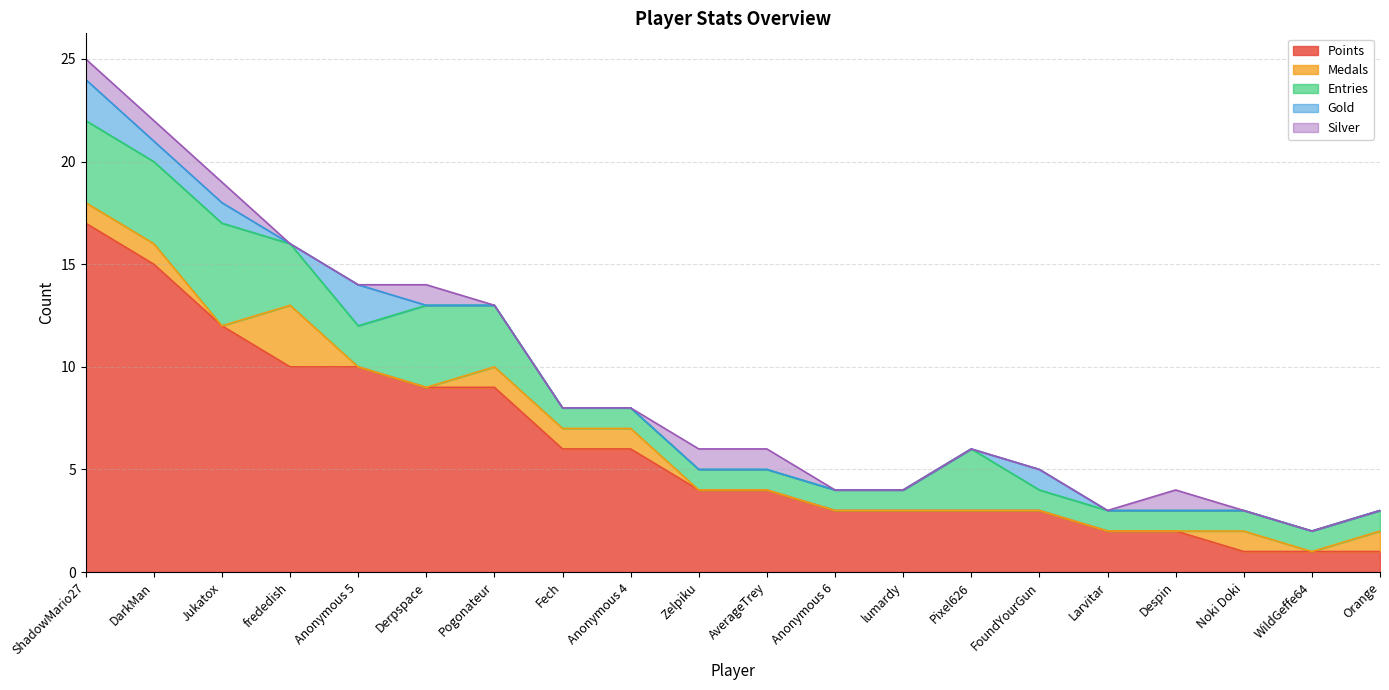

What is the label of the 13th point from the left?

lumardy